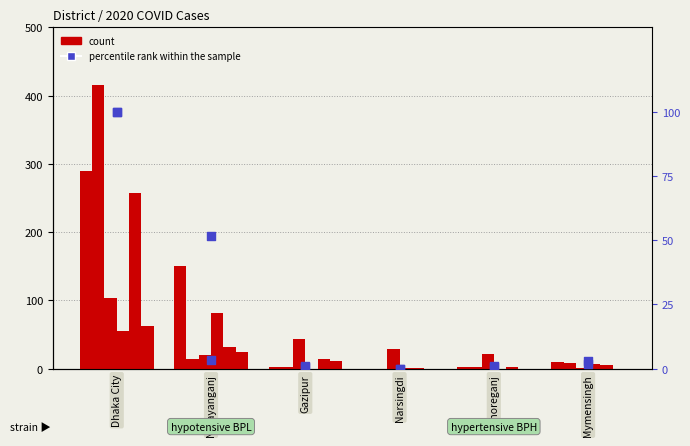

Approximately how many times larger is the value at Narayanganj compared to Dhaka City?

0.5